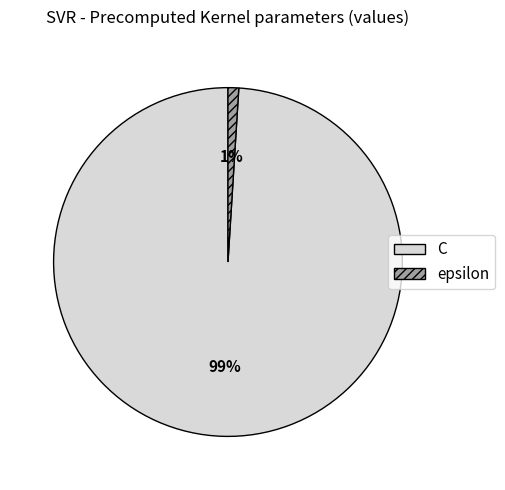

To the nearest percent, what percentage of the pie is epsilon?

1%